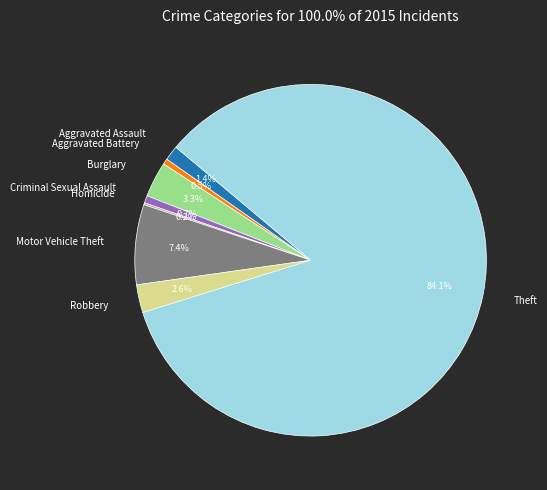

To the nearest percent, what is the combined percentage of Robbery and Criminal Sexual Assault?

3%